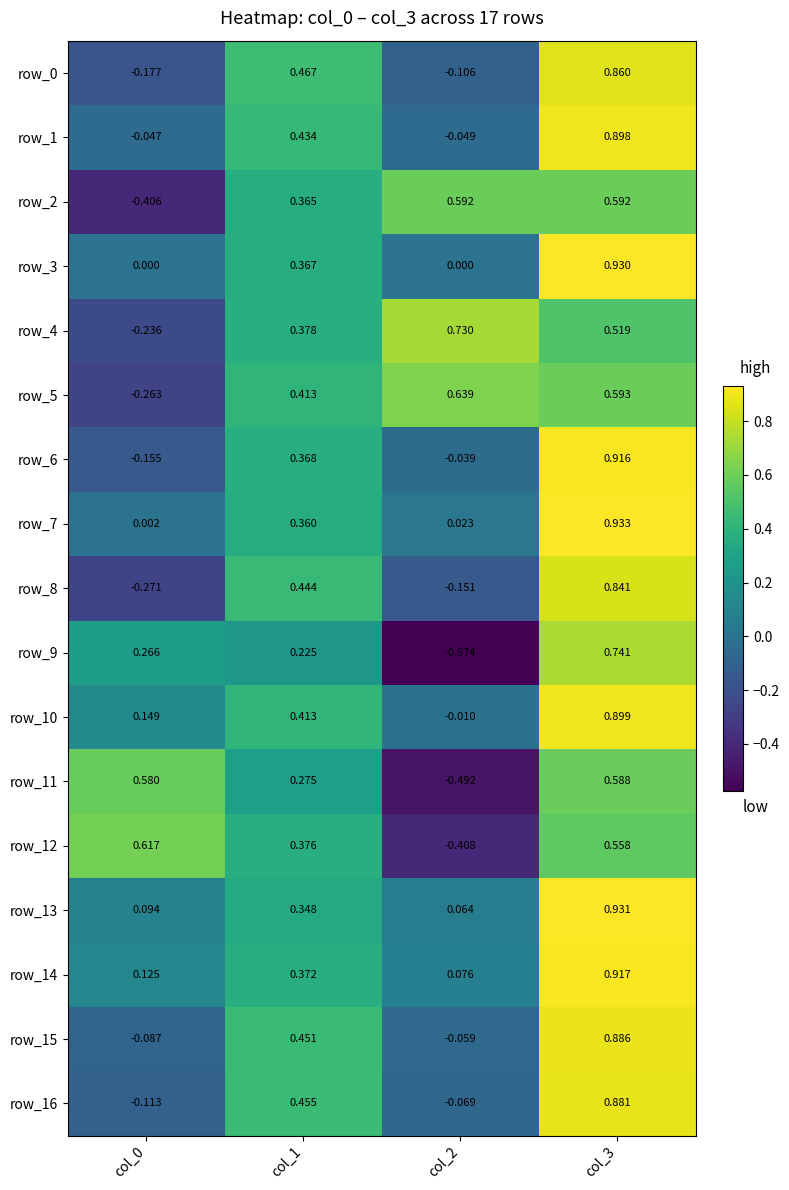

Is the value of row_9 at col_1 greater than the value of row_5 at col_2?

No